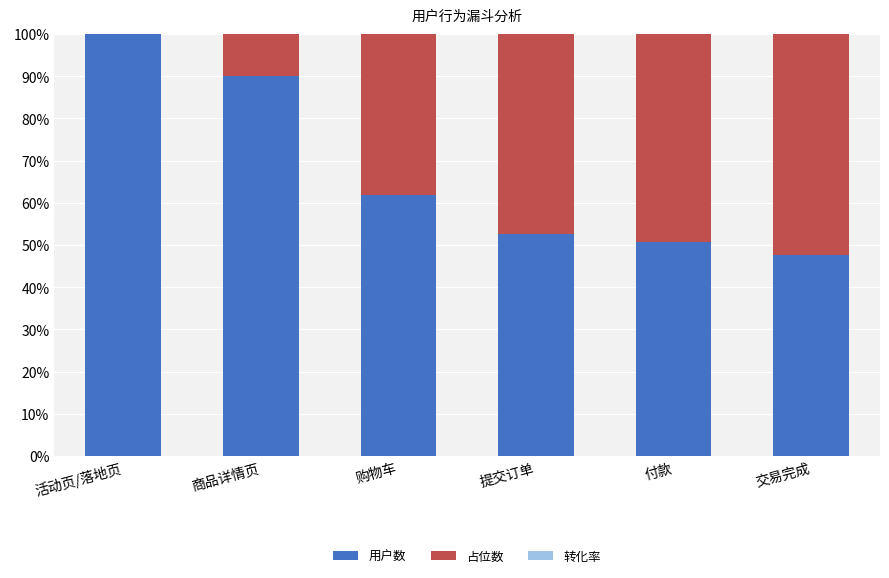

What is the sum of all 用户数 values?

402.9